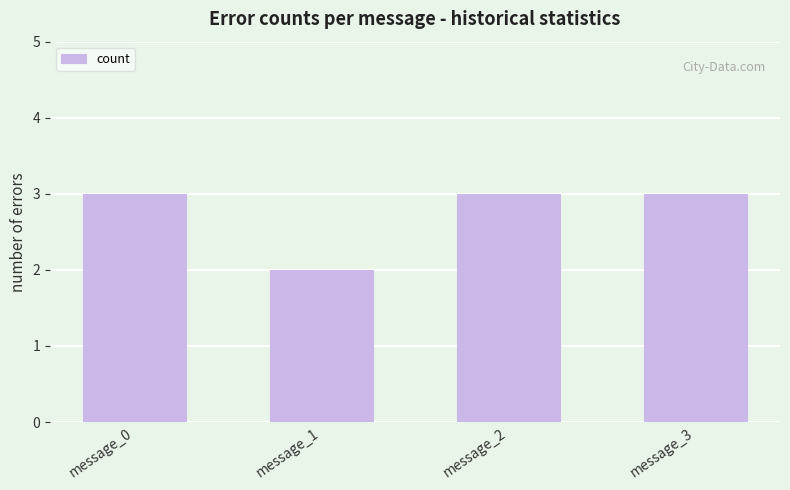

Does the chart contain stacked bars?

No